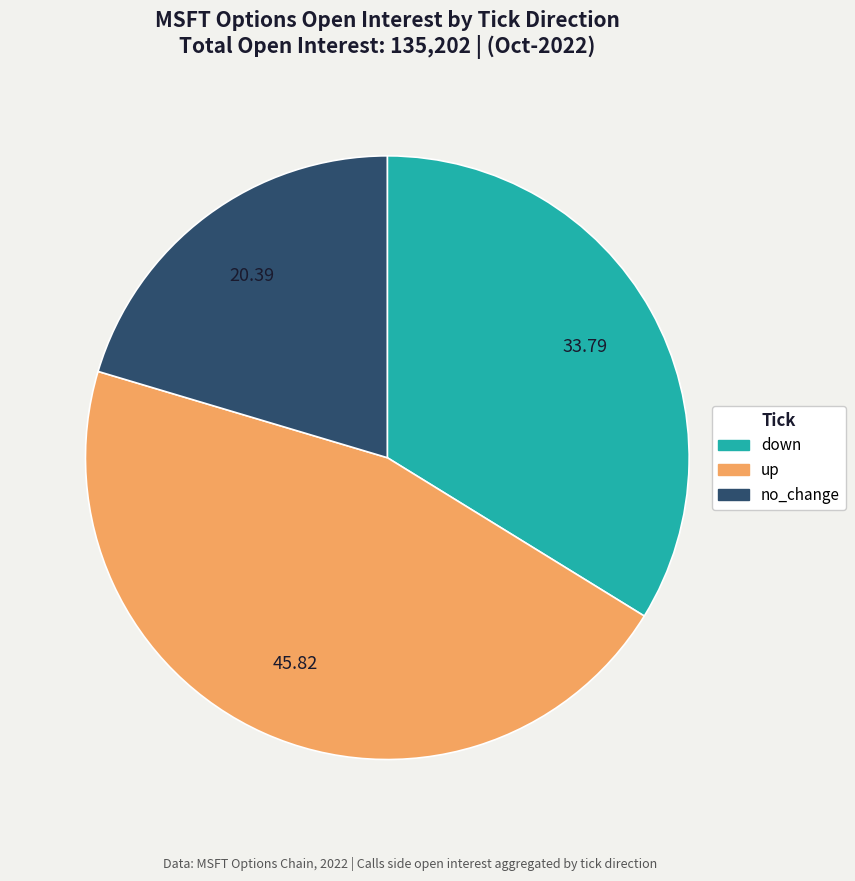

Does up represent more than half of the total?

No